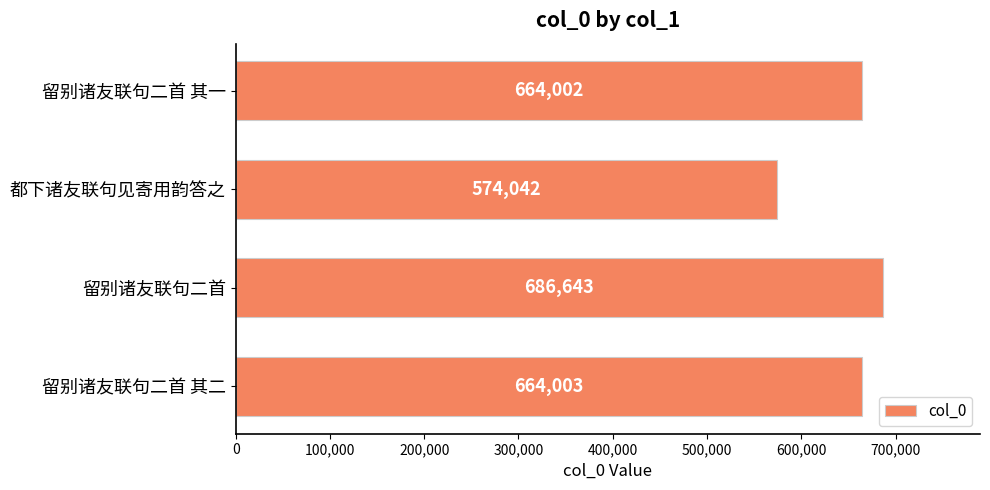

Which label corresponds to the smallest value in the chart?

都下诸友联句见寄用韵答之